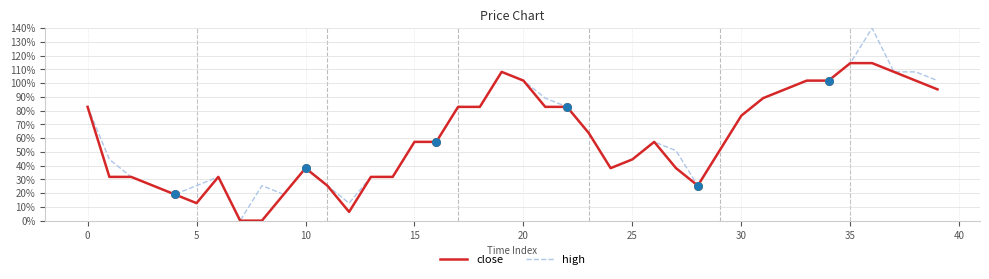

Which series has the widest spread of values?

high